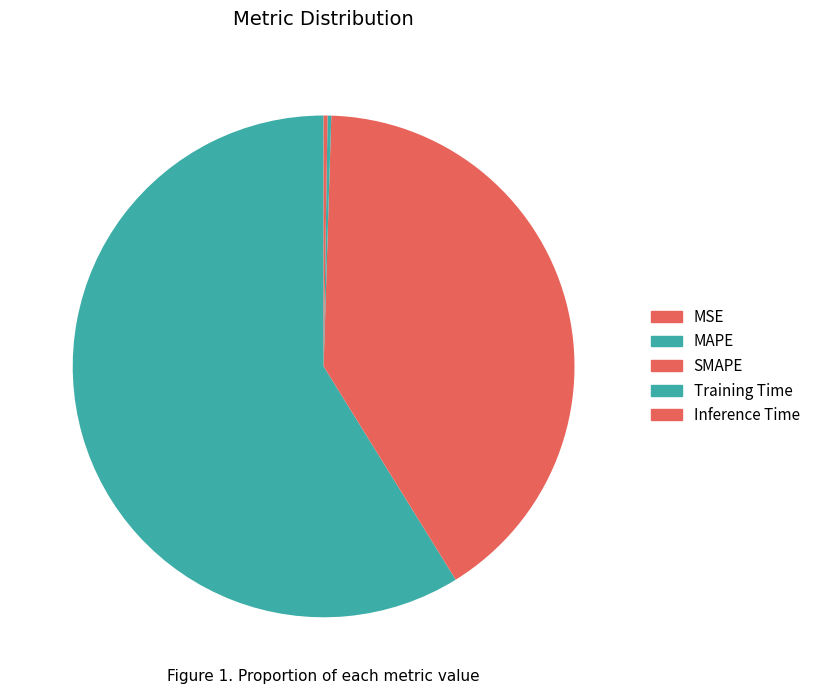

Rank the categories by value from highest to lowest.

MAPE, SMAPE, Inference Time, Training Time, MSE